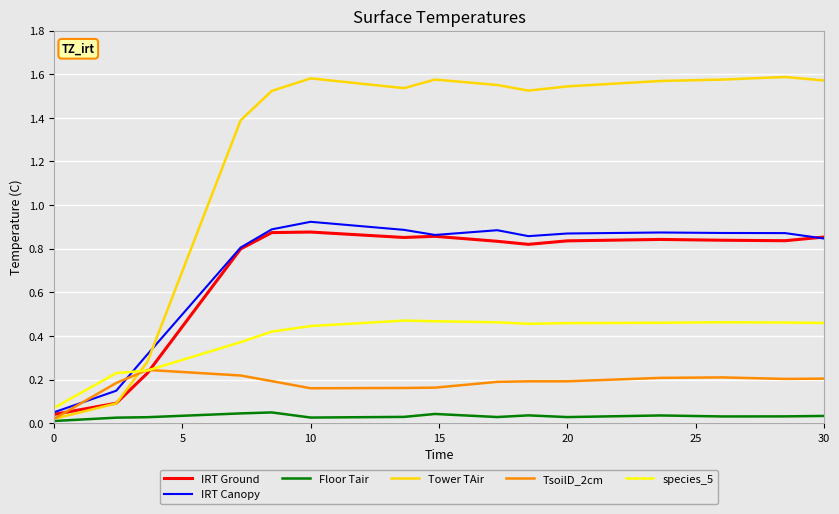

Which series has the largest range (max minus min)?

Tower TAir